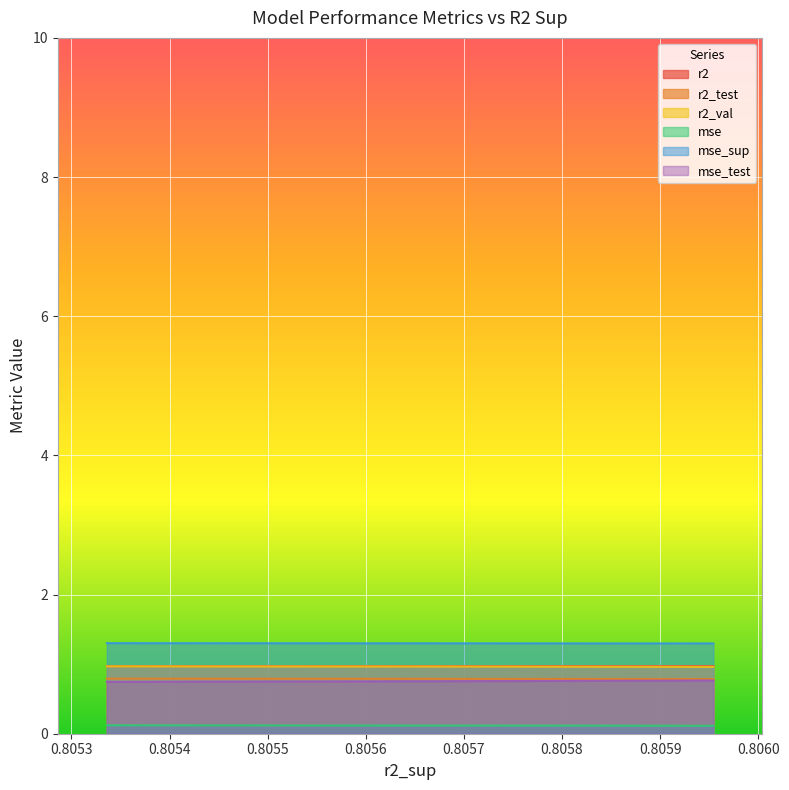

True or false: mse_test and r2 intersect in this chart.

False